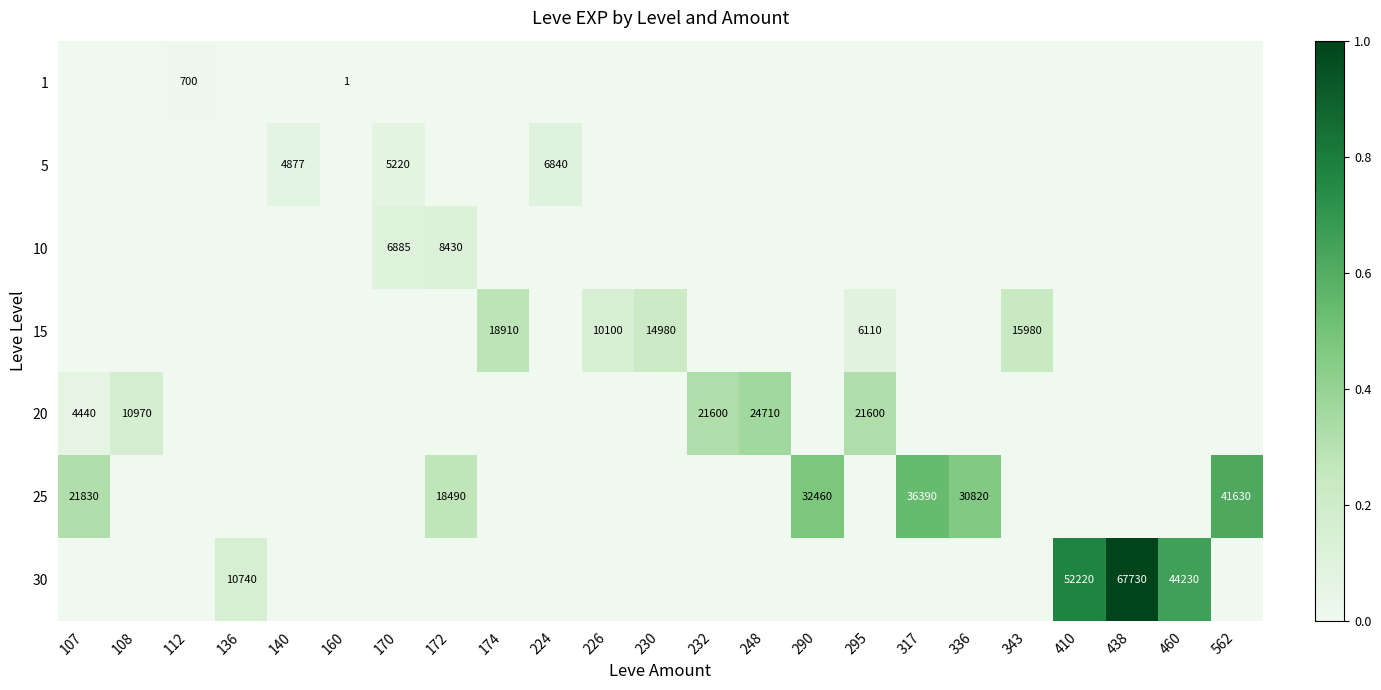

Which series has the widest spread of values?

30